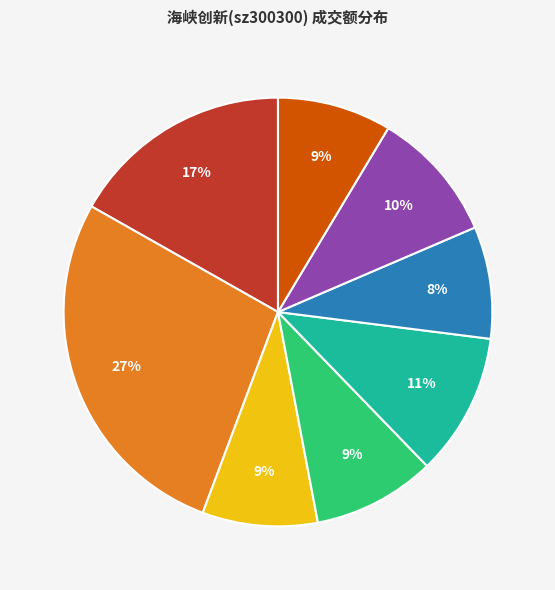

Does any single category account for the majority?

No